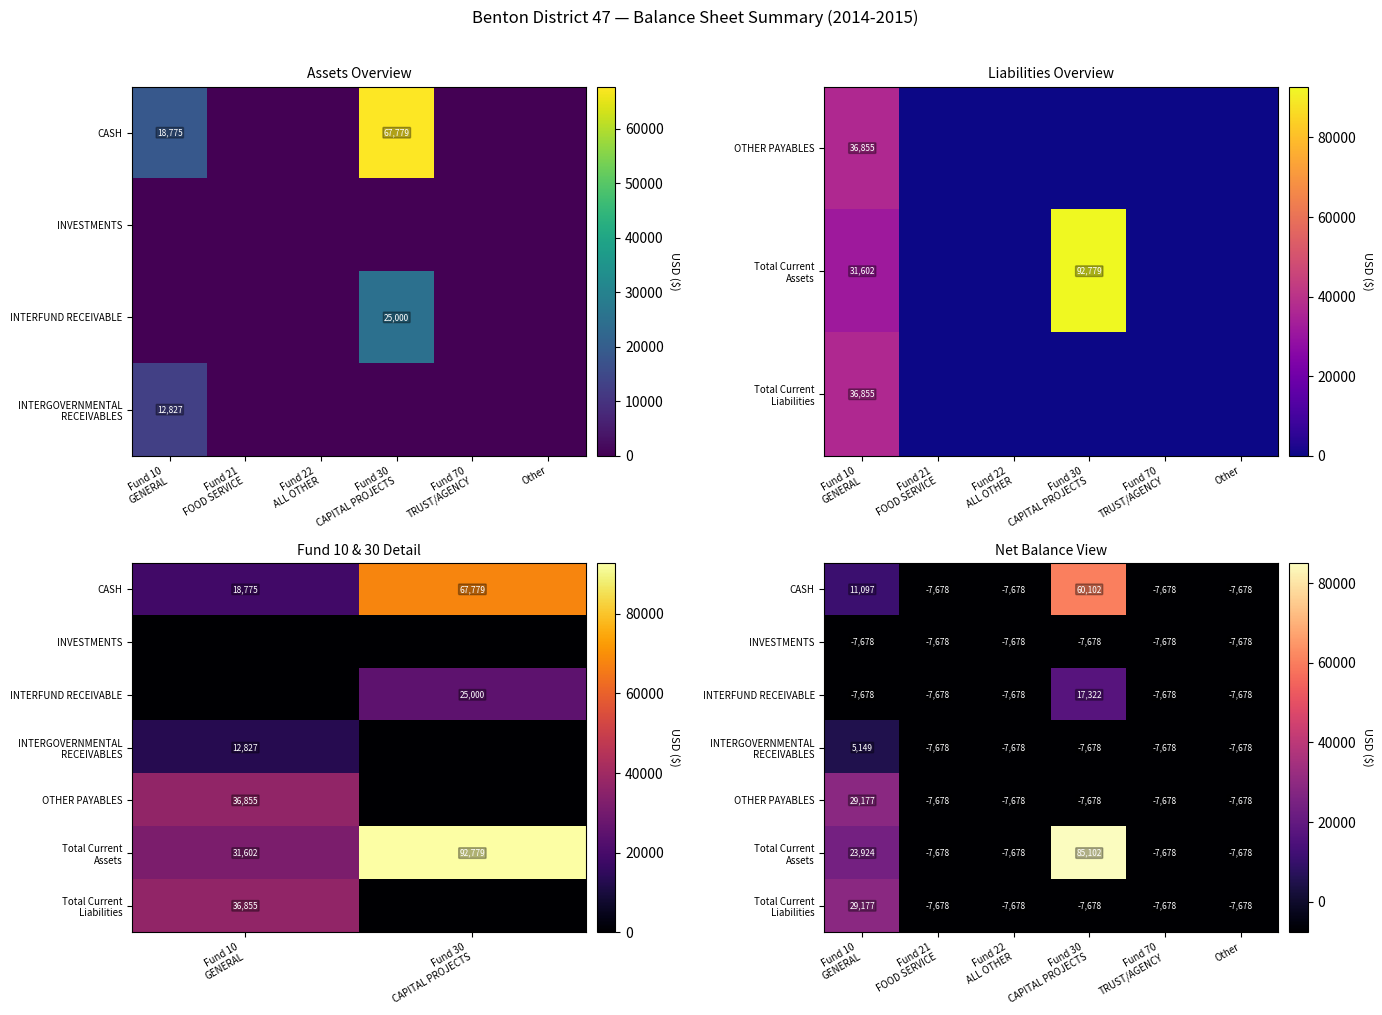

Read the Total Current Liabilities value at Fund 22 ALL OTHER.

-7677.9